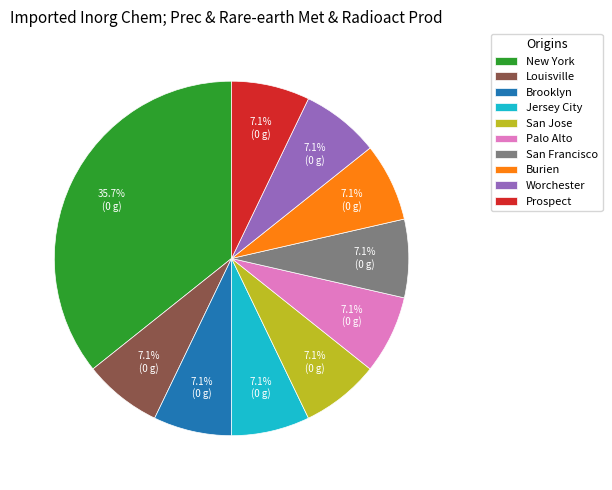

How many slices are in this pie chart?

10